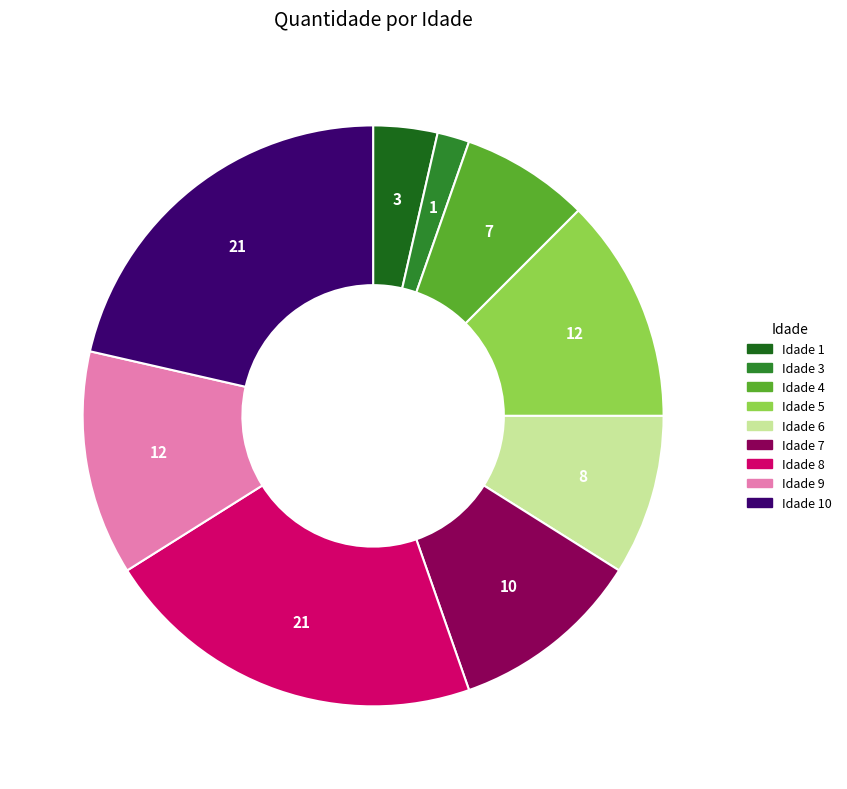

Do Idade 9 and Idade 8 together represent more than half of the pie?

No